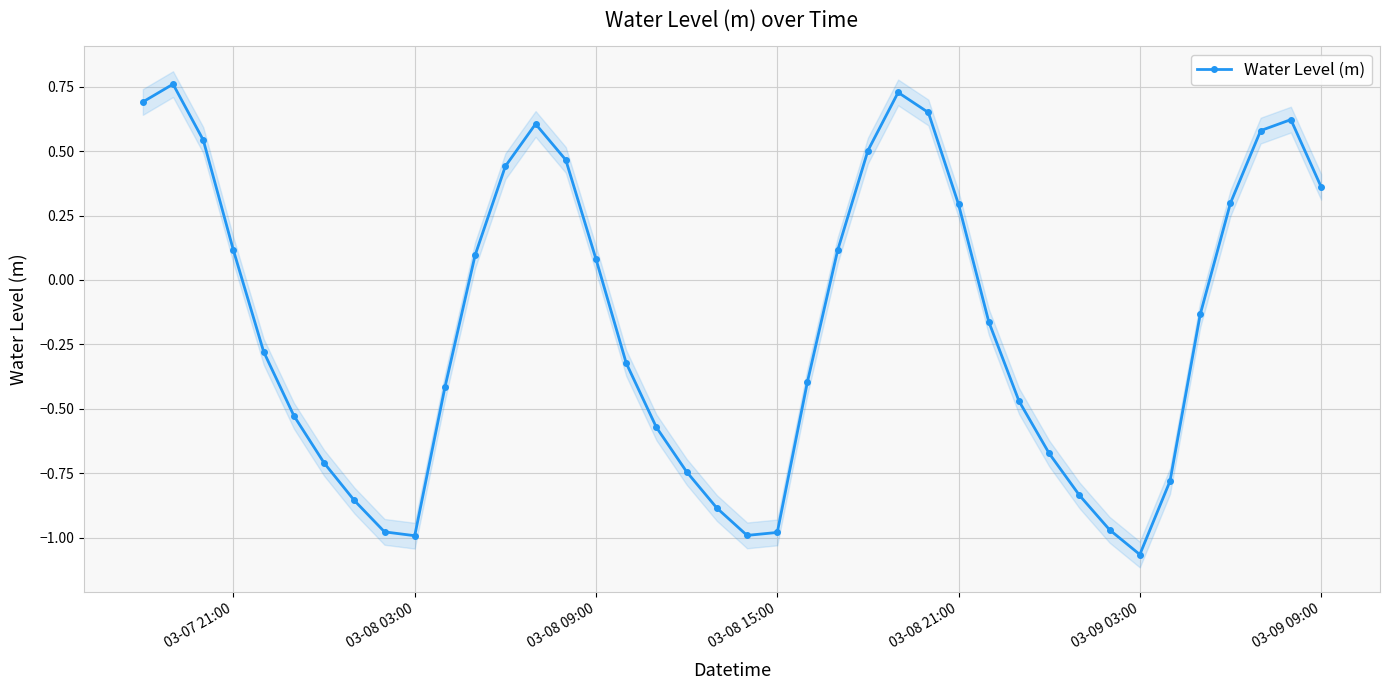

Does the chart have visible grid lines?

Yes